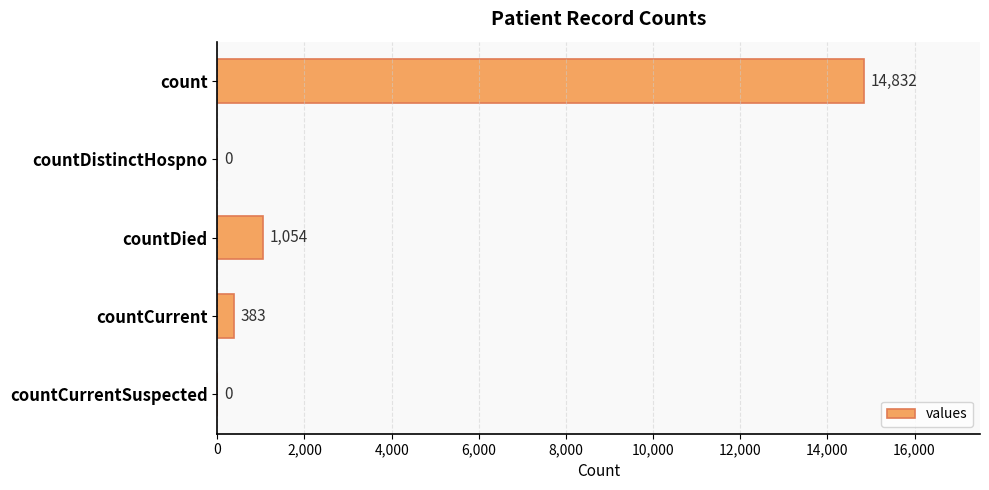

Which category has the highest value across all series?

count